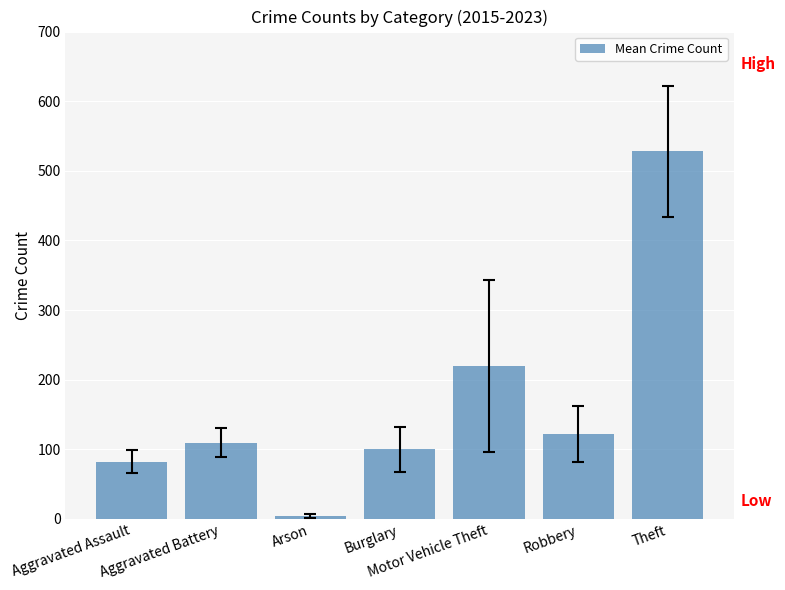

Count the number of categories in the chart.

7